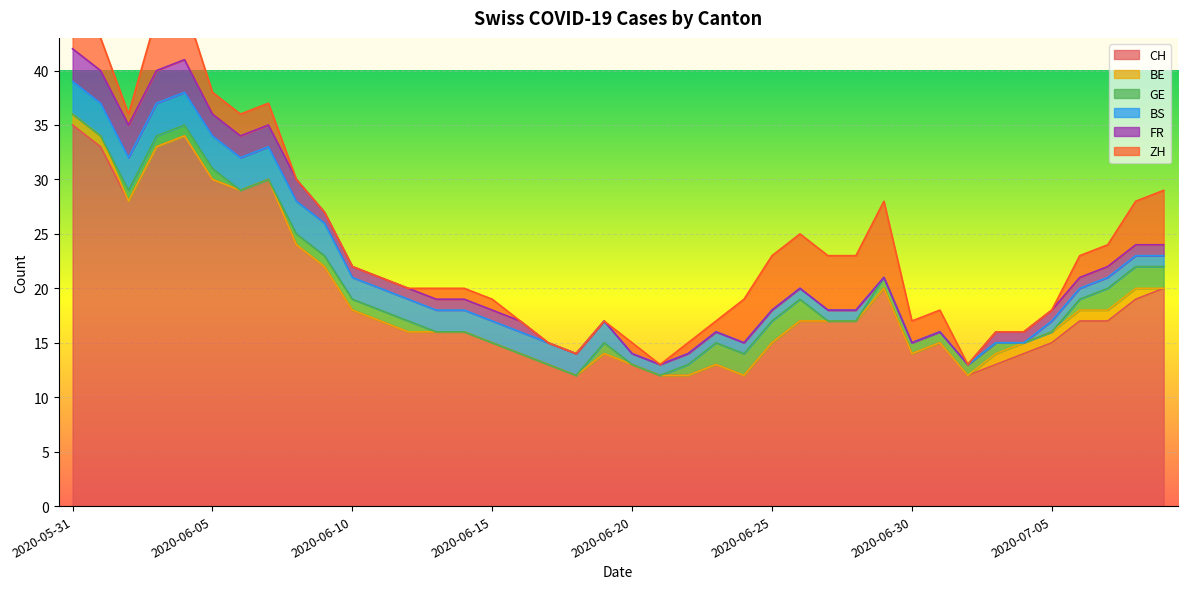

Rank the categories by ZH value from lowest to highest.

2020-06-08, 2020-06-09, 2020-06-10, 2020-06-11, 2020-06-12, 2020-06-16, 2020-06-17, 2020-06-18, 2020-06-19, 2020-06-21, 2020-07-02, 2020-07-03, 2020-07-04, 2020-07-05, 2020-06-02, 2020-06-13, 2020-06-14, 2020-06-15, 2020-06-20, 2020-06-22, 2020-06-23, 2020-06-05, 2020-06-06, 2020-06-07, 2020-06-30, 2020-07-01, 2020-07-06, 2020-07-07, 2020-05-31, 2020-06-01, 2020-06-24, 2020-07-08, 2020-06-03, 2020-06-04, 2020-06-25, 2020-06-26, 2020-06-27, 2020-06-28, 2020-07-09, 2020-06-29